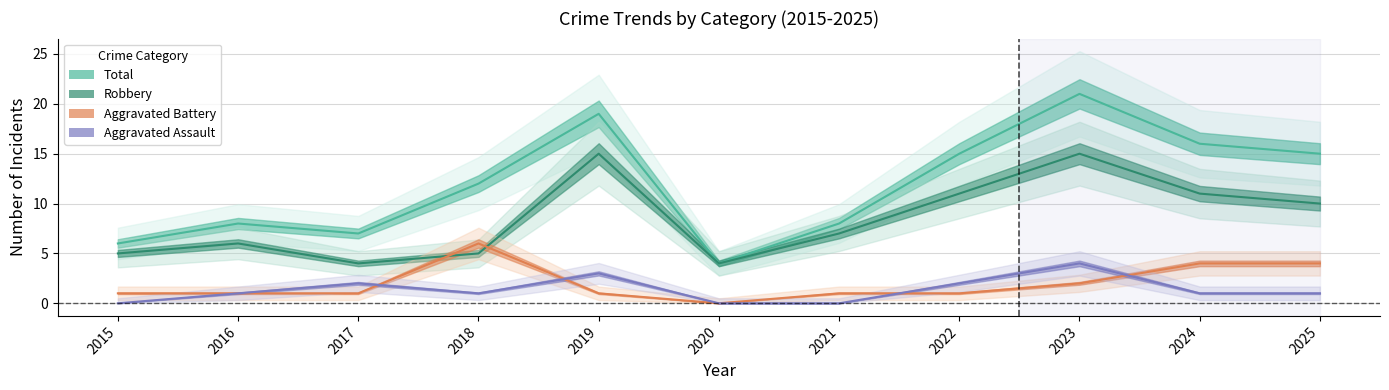

What are all the series names shown in the legend?

Total, Robbery, Aggravated Battery, Aggravated Assault